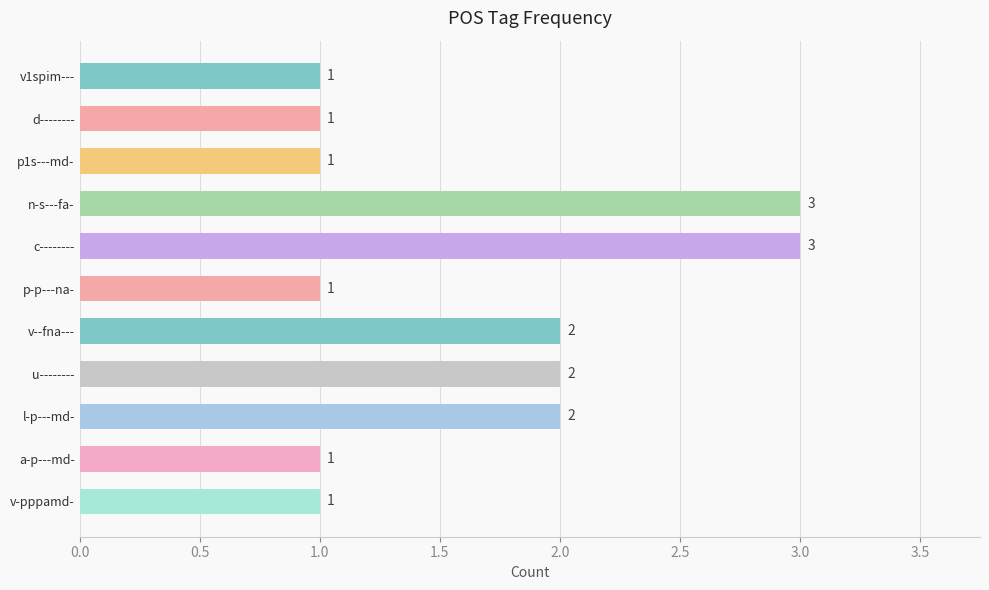

Reading top to bottom, transcribe all the data shown in this chart.

v1spim---=1	d--------=1	p1s---md-=1	n-s---fa-=3	c--------=3	p-p---na-=1	v--fna---=2	u--------=2	l-p---md-=2	a-p---md-=1	v-pppamd-=1